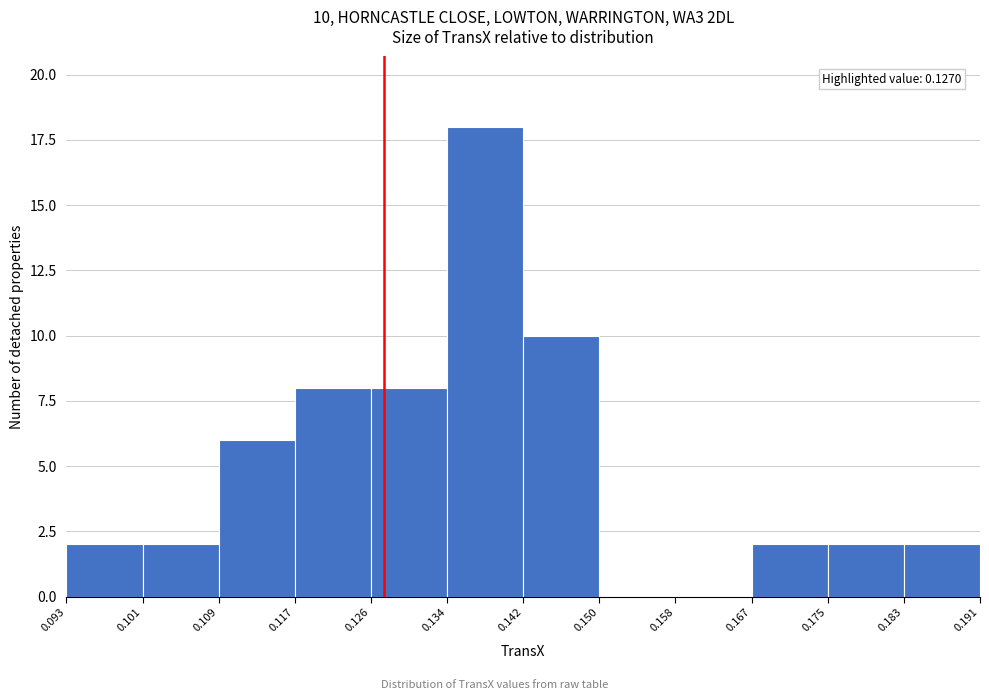

Over which range of the x-axis is the bar tallest?

0.134 to 0.142